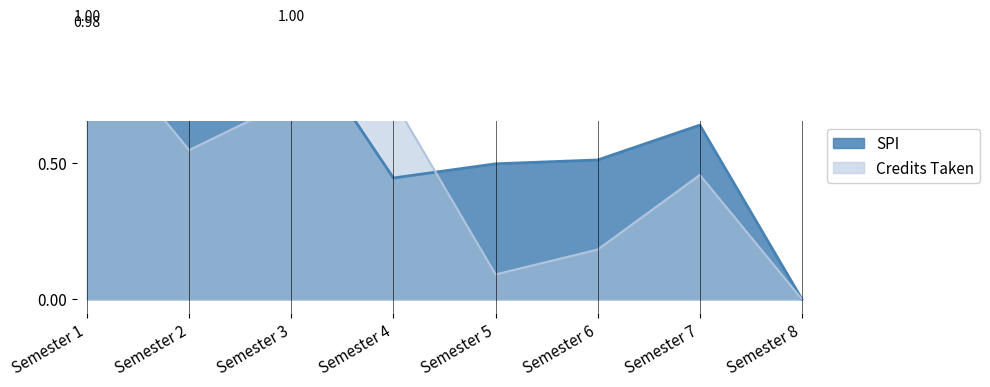

List the series in order of their overall mean, lowest first.

Credits Taken, SPI